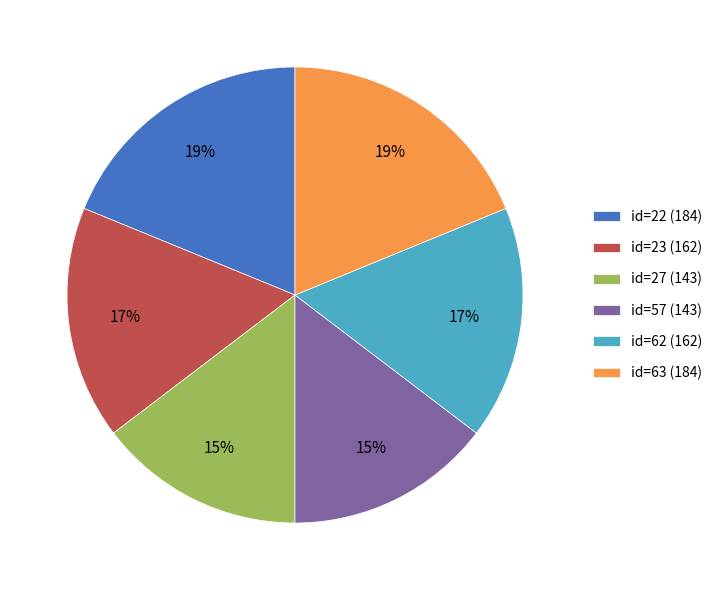

What is the ratio of the value at id=57 (143) to the value at id=63 (184)?

0.8